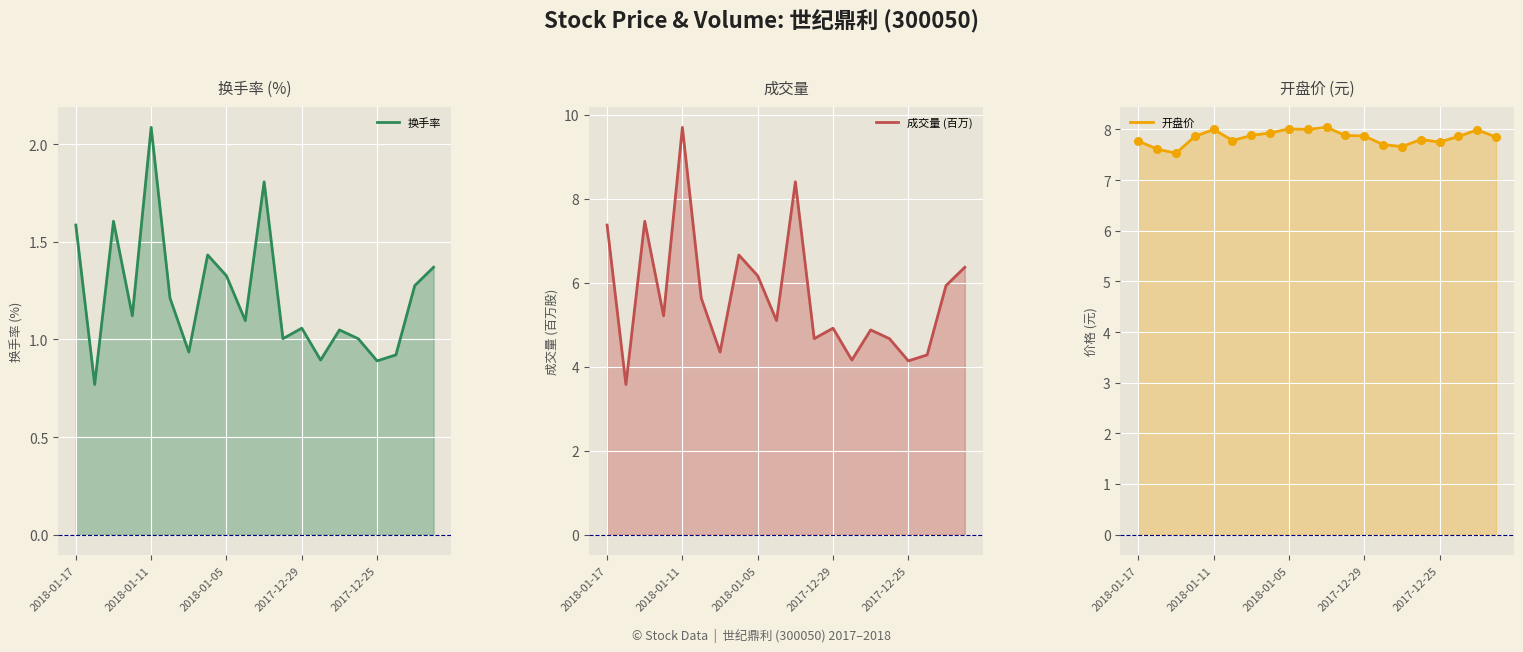

Which series reaches the maximum Y coordinate?

成交量 (百万)